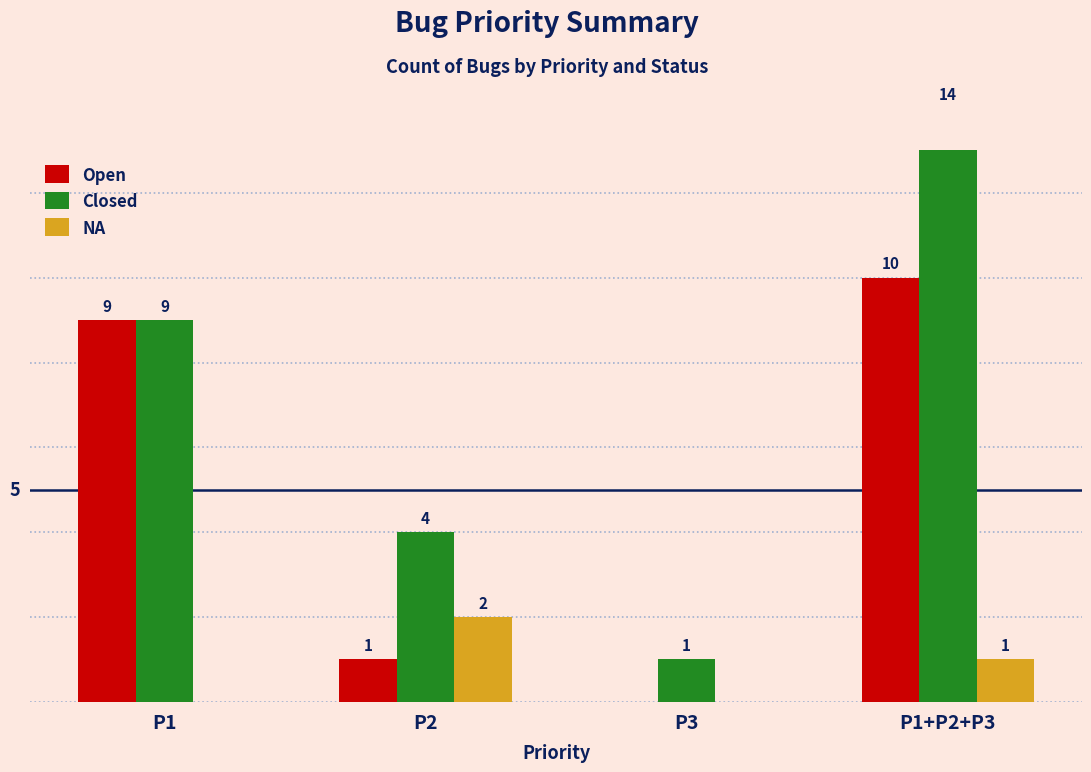

Does the chart contain stacked bars?

No